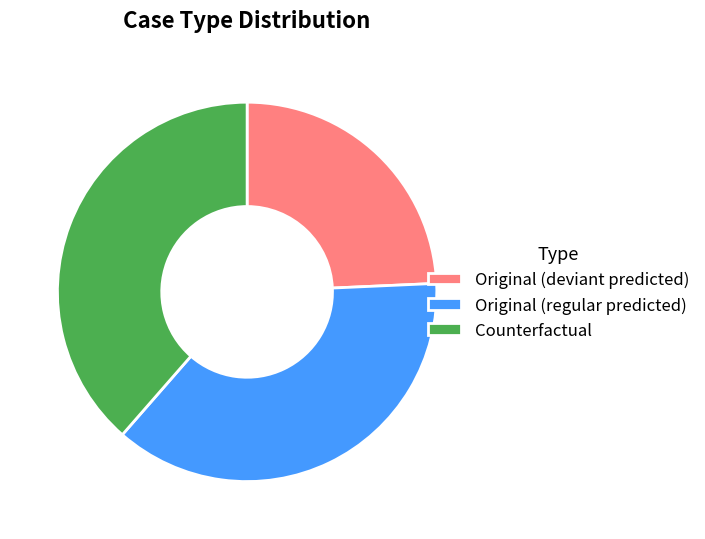

Does any single category account for the majority?

No